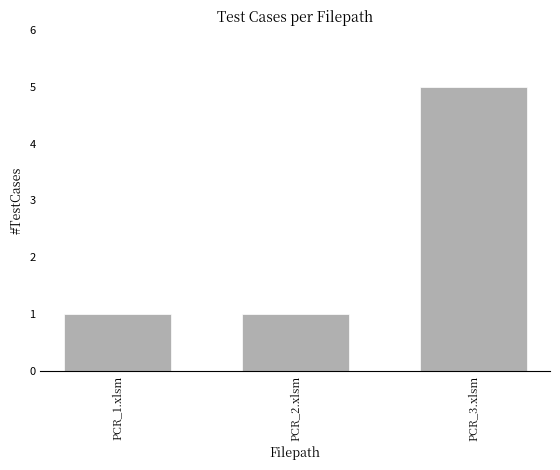

What is the label of the 2nd bar from the right?

PCR_2.xlsm